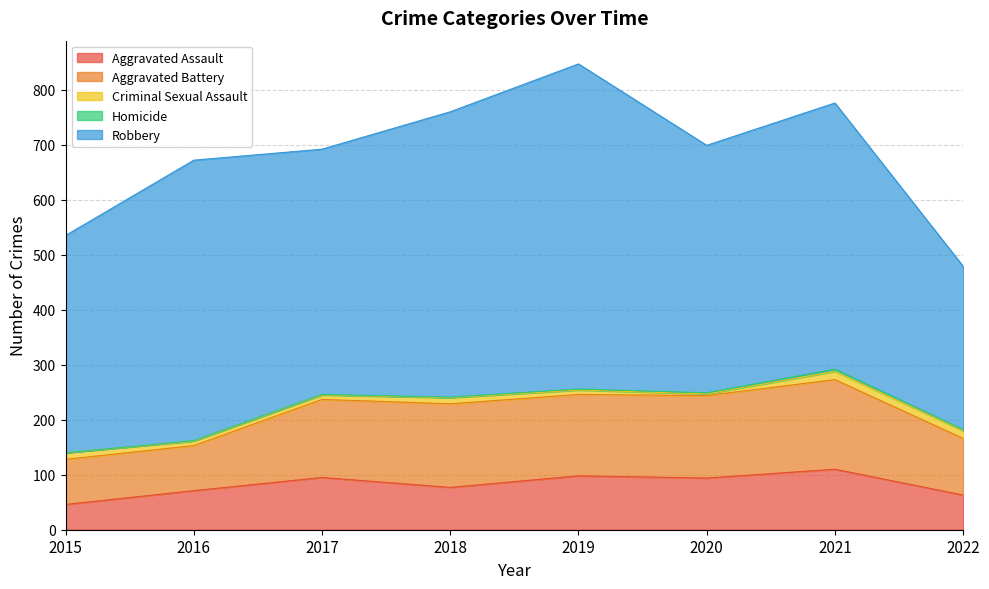

The Homicide series shows 1 at 2022. True or false?

False